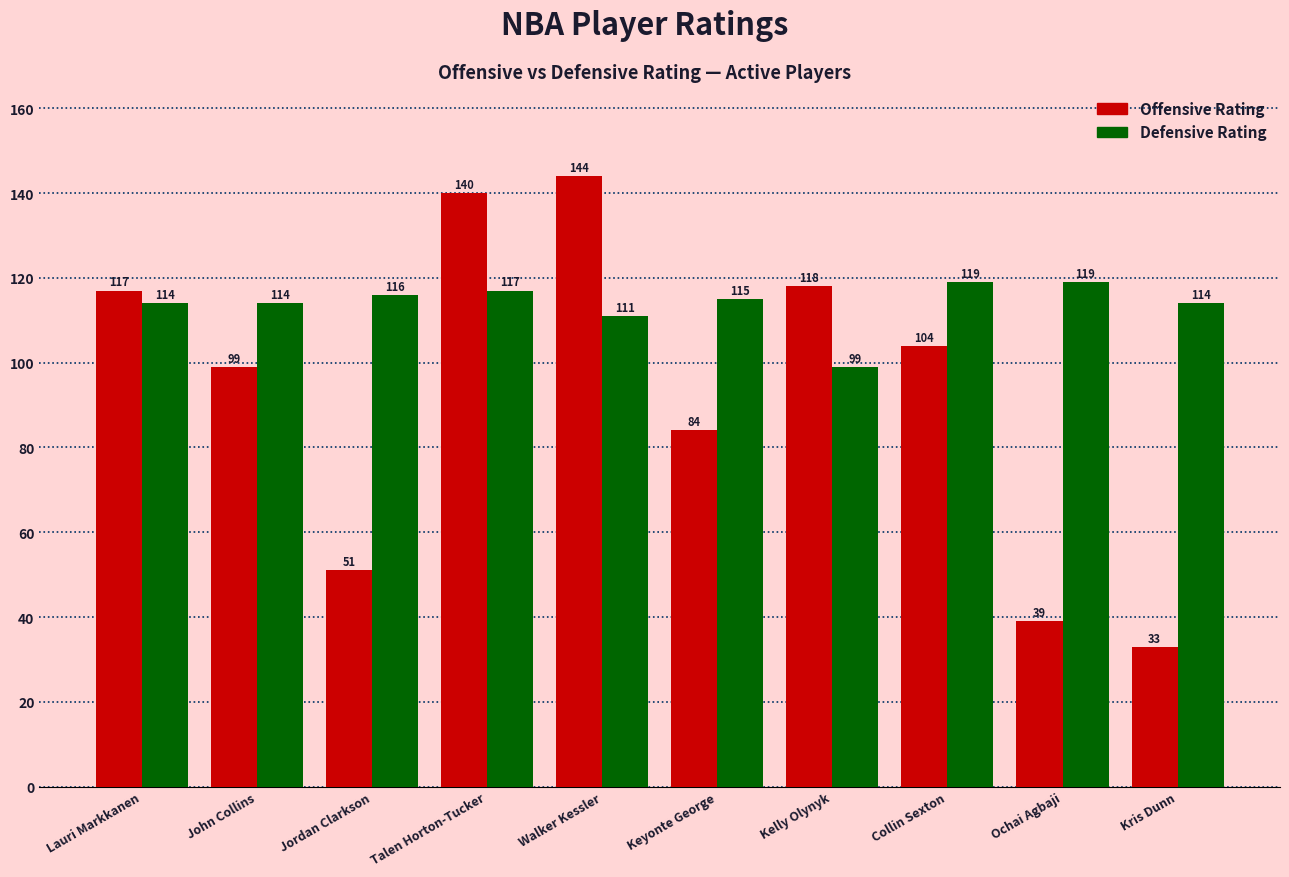

How many bars are there in each group?

2